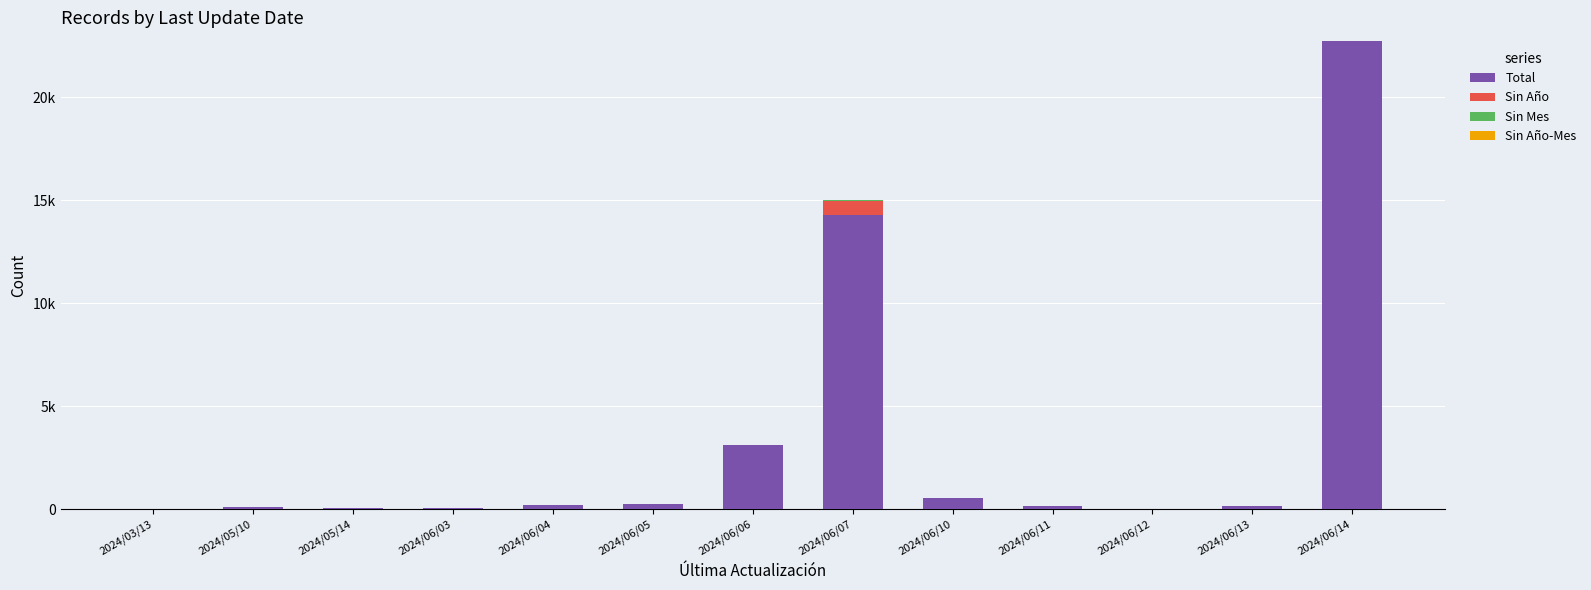

The value of Total at 2024/06/03 is 69. True or false?

True